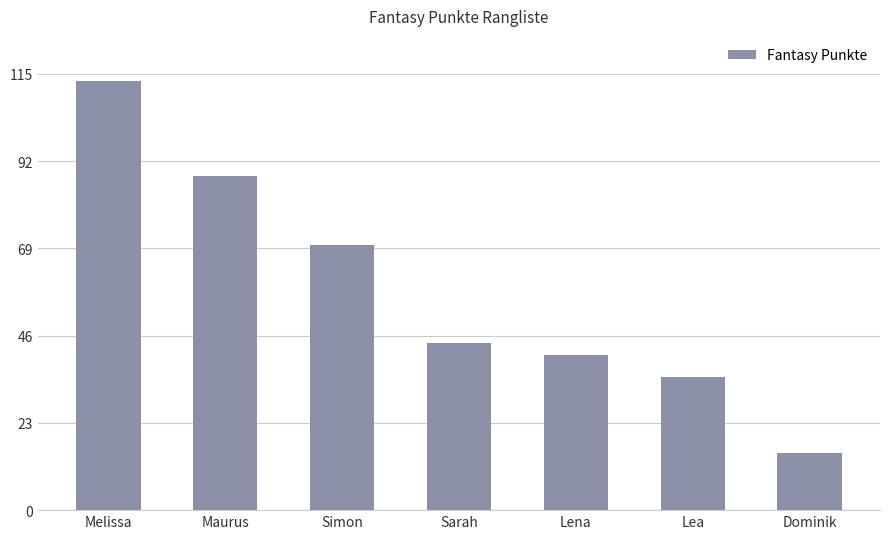

How many values are below 44?

3